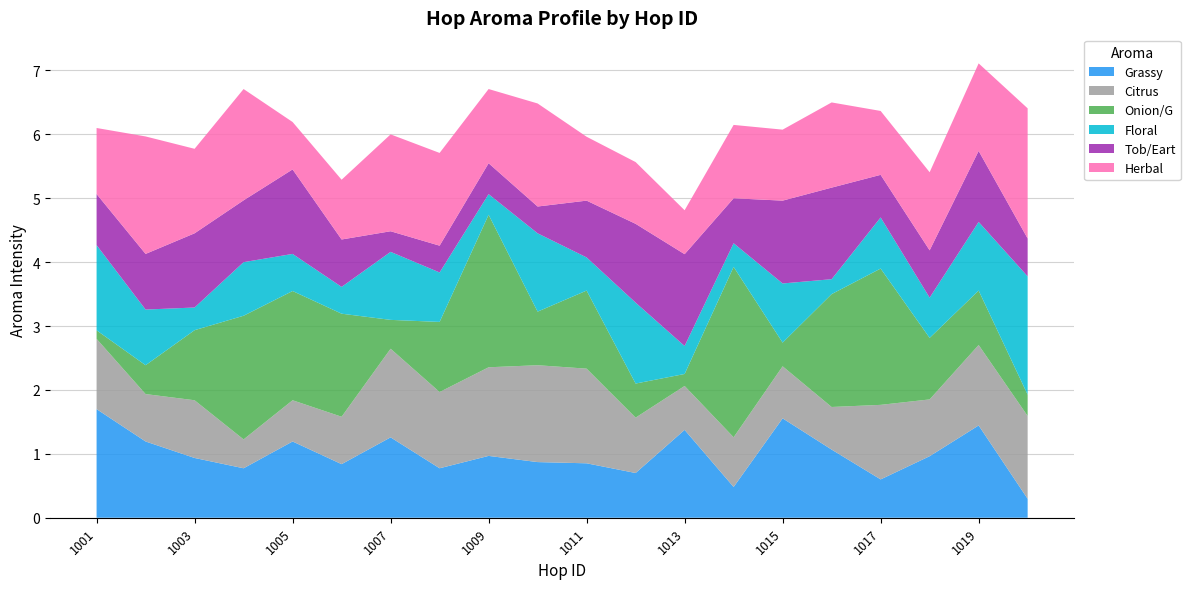

Reading left to right, extract all data points from this chart.

Grassy: 1001=1.7	1002=1.2	1003=0.9	1004=0.8	1005=1.2	1006=0.8	1007=1.3	1008=0.8	1009=1.0	1010=0.9	1011=0.9	1012=0.7	1013=1.4	1014=0.5	1015=1.6	1016=1.1	1017=0.6	1018=1.0	1019=1.4	1020=0.3
Citrus: 1001=1.1	1002=0.7	1003=0.9	1004=0.5	1005=0.6	1006=0.7	1007=1.4	1008=1.2	1009=1.4	1010=1.5	1011=1.5	1012=0.9	1013=0.7	1014=0.8	1015=0.8	1016=0.7	1017=1.2	1018=0.9	1019=1.3	1020=1.3
Onion/G: 1001=0.1	1002=0.5	1003=1.1	1004=1.9	1005=1.7	1006=1.6	1007=0.5	1008=1.1	1009=2.4	1010=0.8	1011=1.2	1012=0.5	1013=0.2	1014=2.7	1015=0.4	1016=1.8	1017=2.1	1018=1.0	1019=0.9	1020=0.3
Floral: 1001=1.3	1002=0.9	1003=0.4	1004=0.8	1005=0.6	1006=0.4	1007=1.1	1008=0.8	1009=0.3	1010=1.2	1011=0.5	1012=1.3	1013=0.4	1014=0.4	1015=0.9	1016=0.2	1017=0.8	1018=0.6	1019=1.1	1020=1.9
Tob/Eart: 1001=0.8	1002=0.9	1003=1.2	1004=1.0	1005=1.3	1006=0.7	1007=0.3	1008=0.4	1009=0.5	1010=0.4	1011=0.9	1012=1.2	1013=1.4	1014=0.7	1015=1.3	1016=1.4	1017=0.7	1018=0.7	1019=1.1	1020=0.6
Herbal: 1001=1.0	1002=1.8	1003=1.3	1004=1.7	1005=0.7	1006=0.9	1007=1.5	1008=1.5	1009=1.2	1010=1.6	1011=1.0	1012=1.0	1013=0.7	1014=1.1	1015=1.1	1016=1.3	1017=1.0	1018=1.2	1019=1.4	1020=2.0